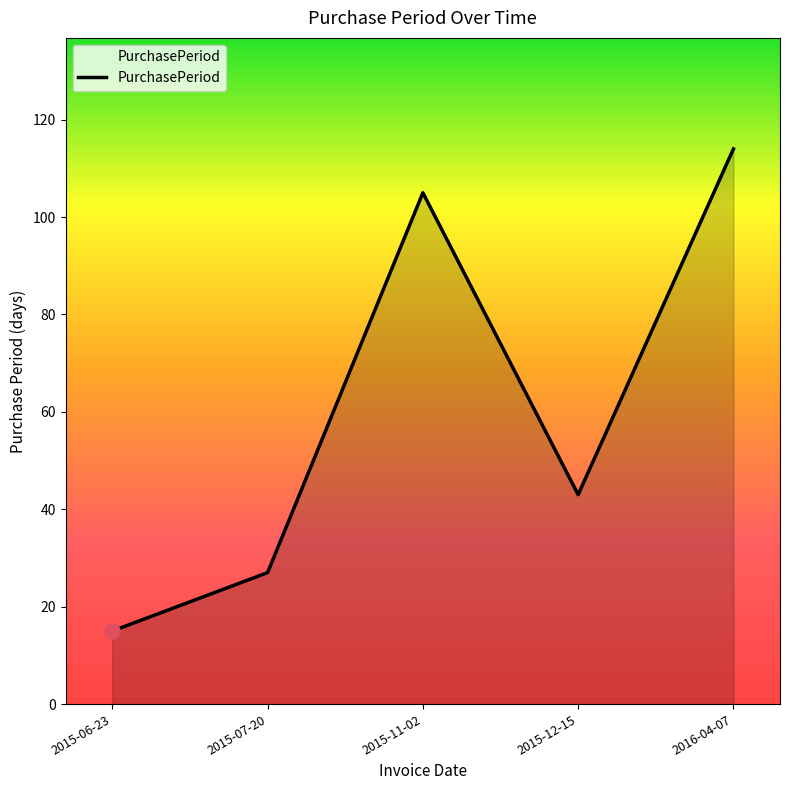

Which has a higher value, 2015-07-20 or 2015-11-02?

2015-11-02